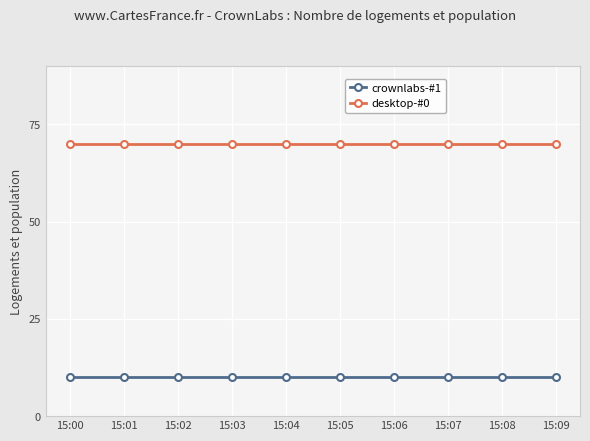

What is the value of the crownlabs-#1 point at the 5th from the left?

10.0